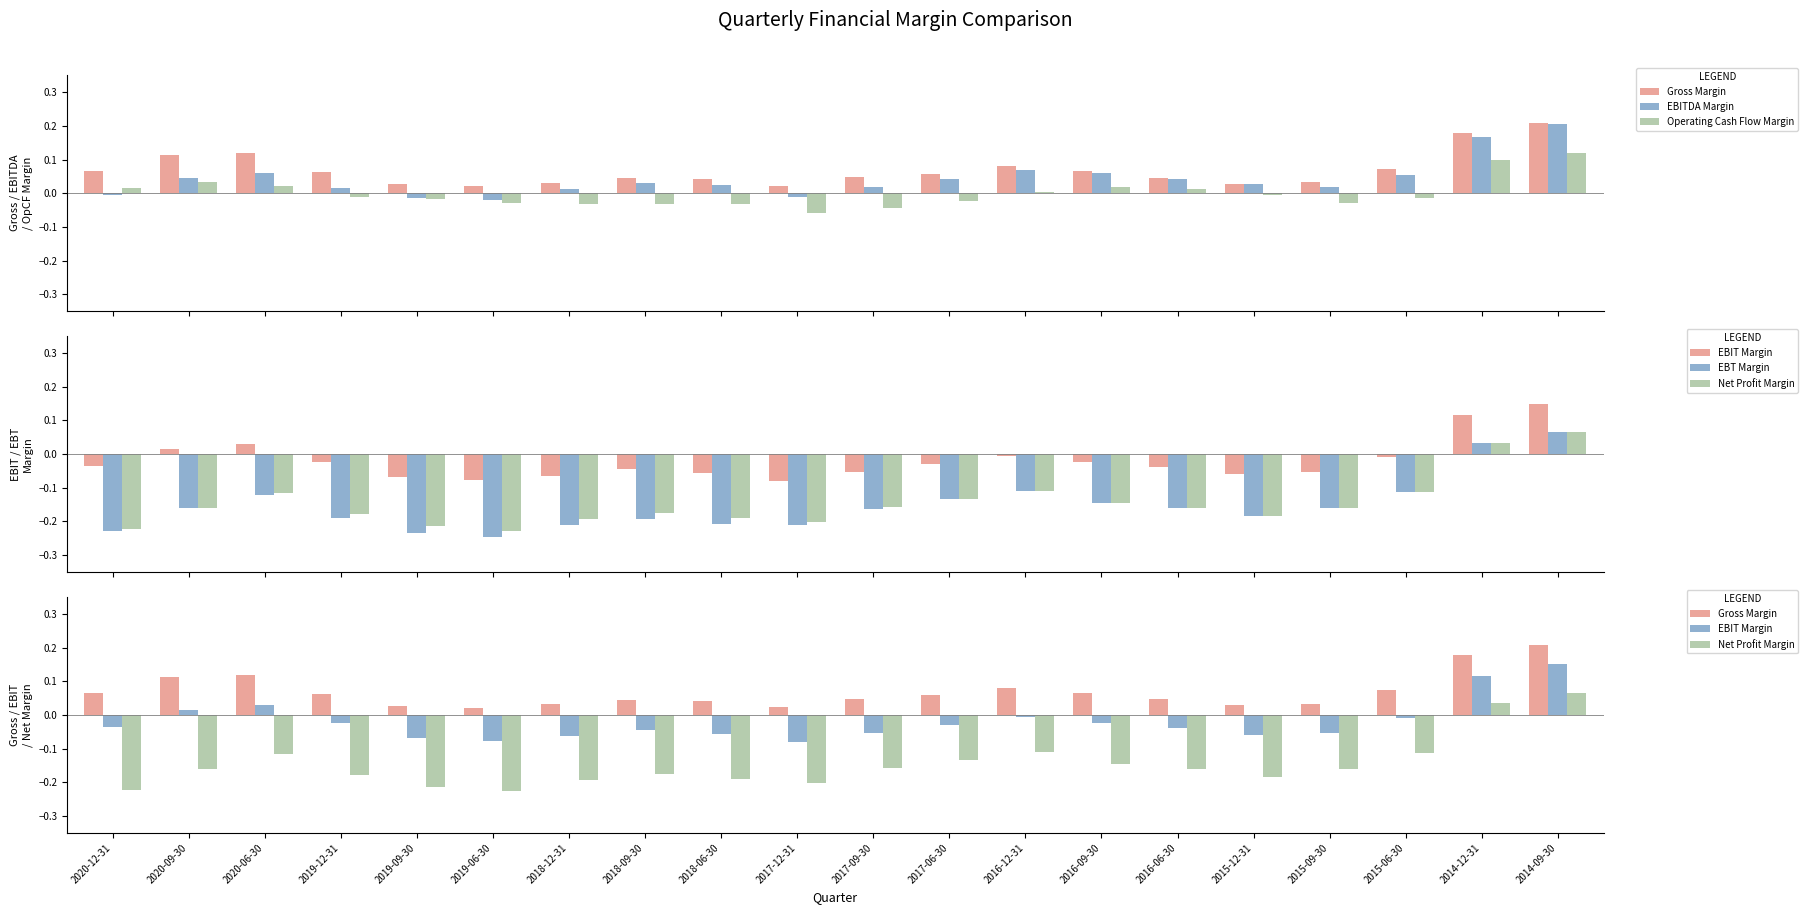

Does the chart contain stacked bars?

No